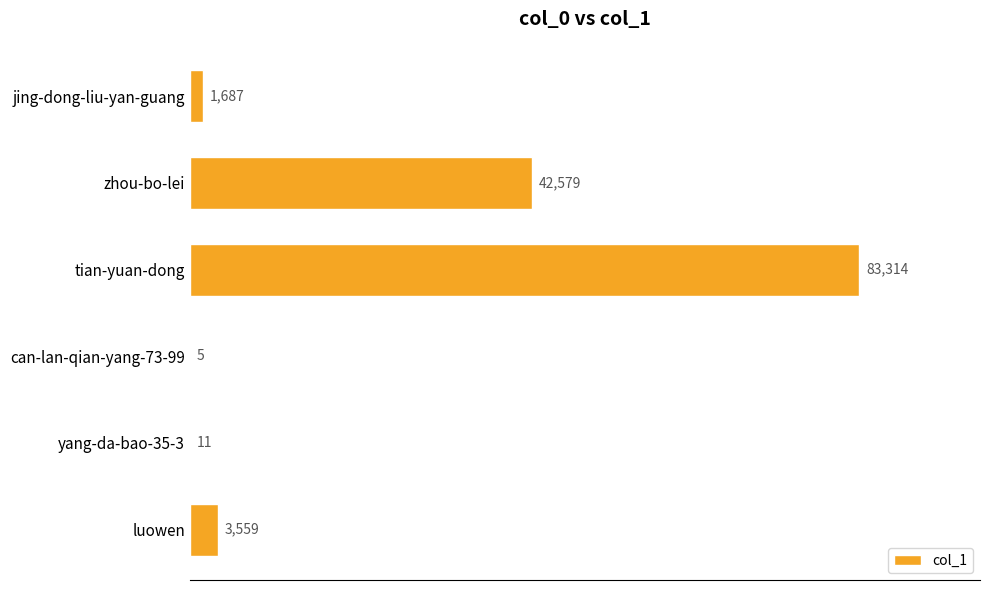

What is the sum of all values?

131155